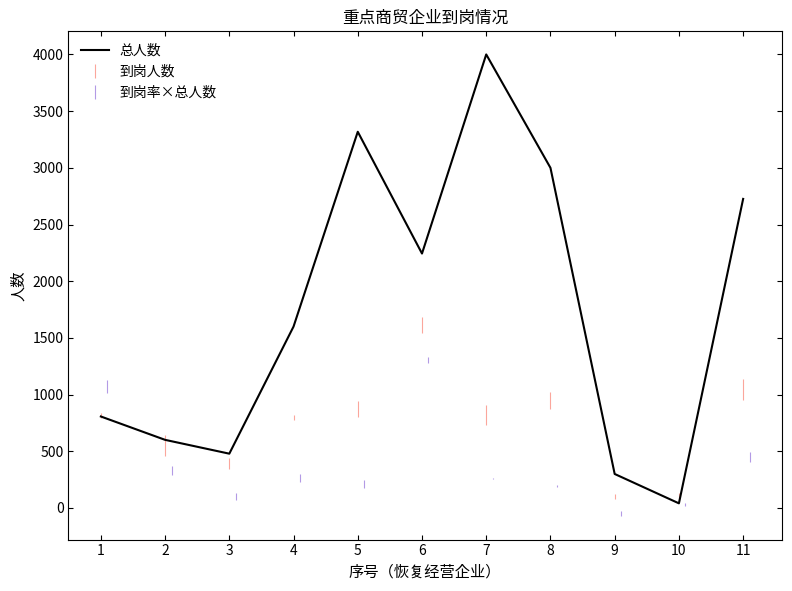

What is the average value?

1738